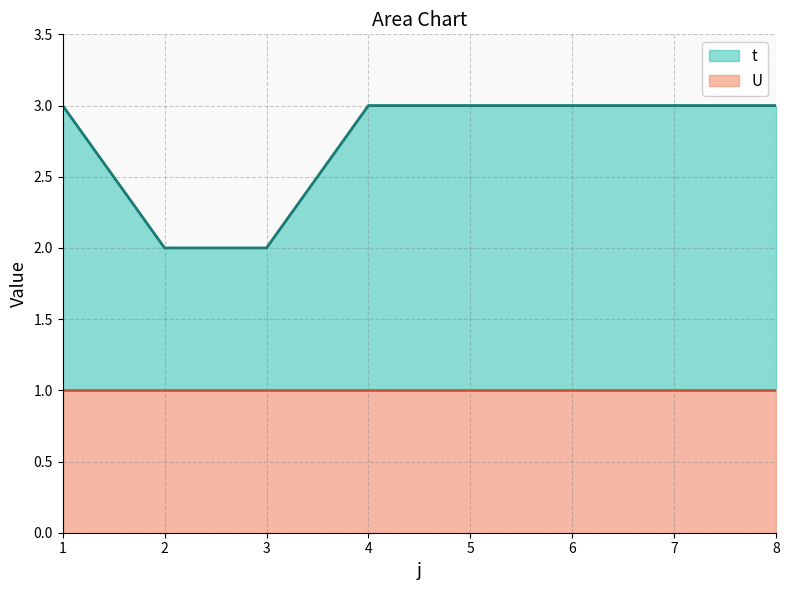

The chart shows a value of 2 at 1. True or false?

False